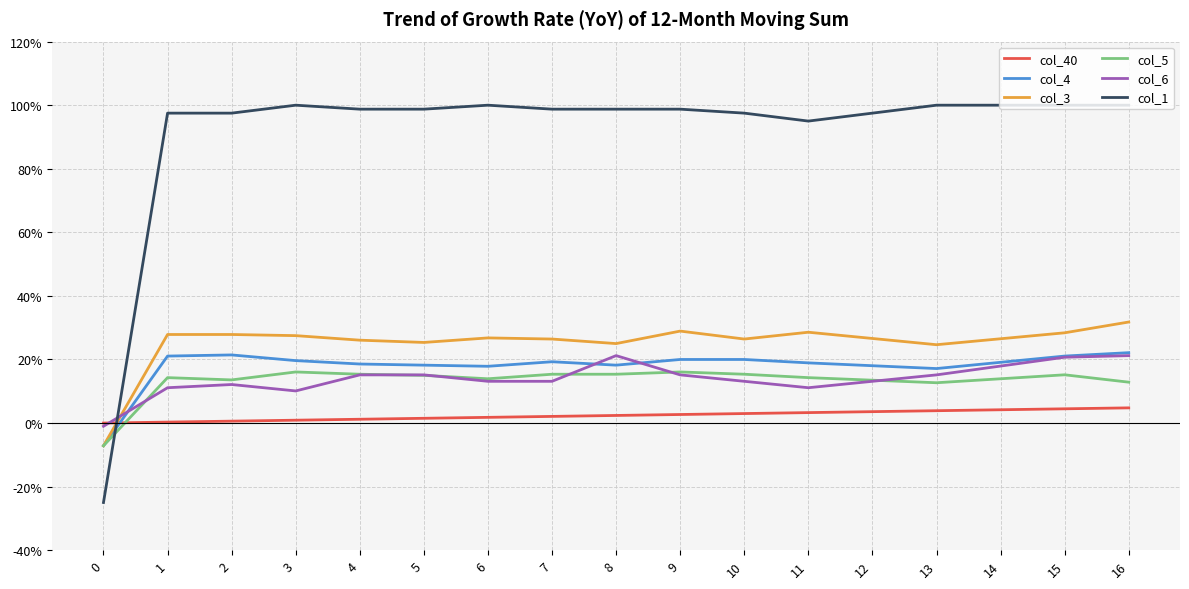

At which label does col_1 first exceed 0?

1